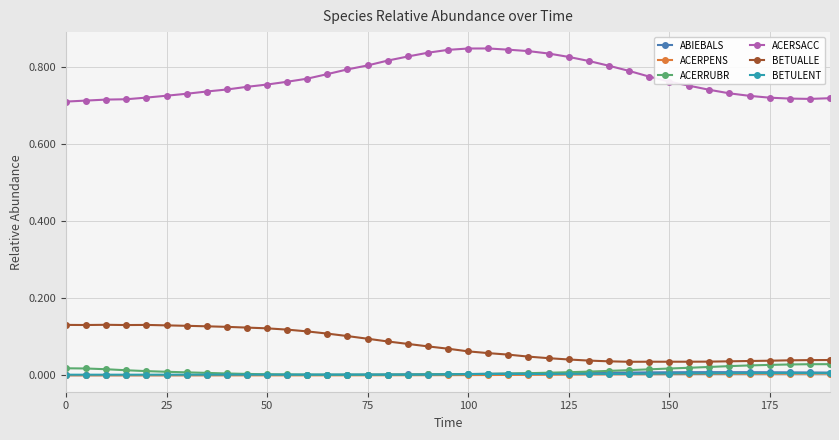

How many lines are shown in the chart?

6